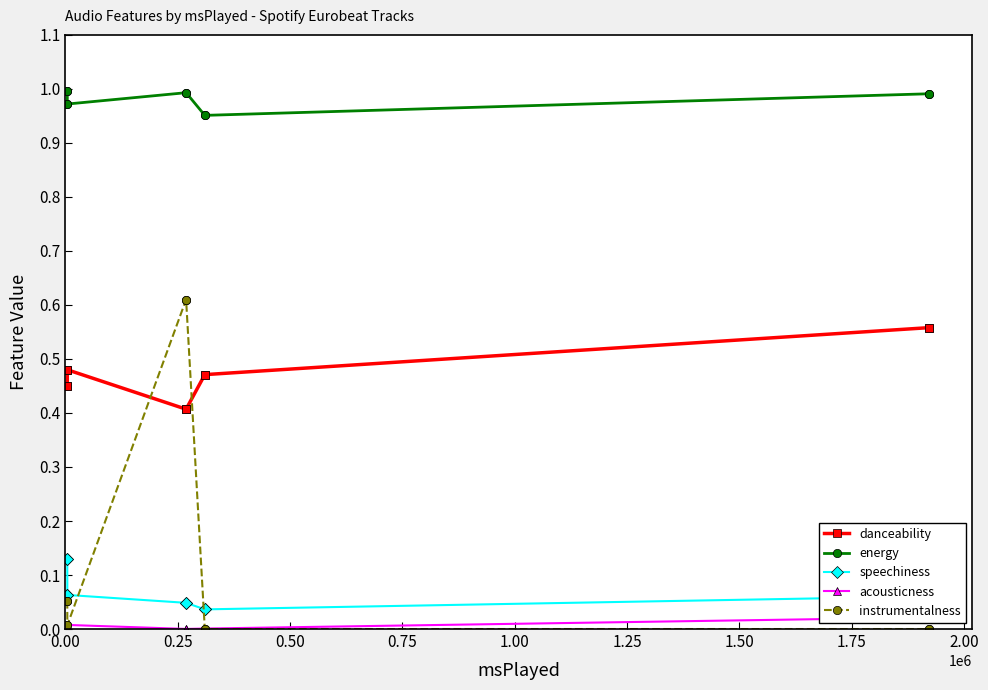

The energy series shows 1.5 at 0.25. True or false?

False